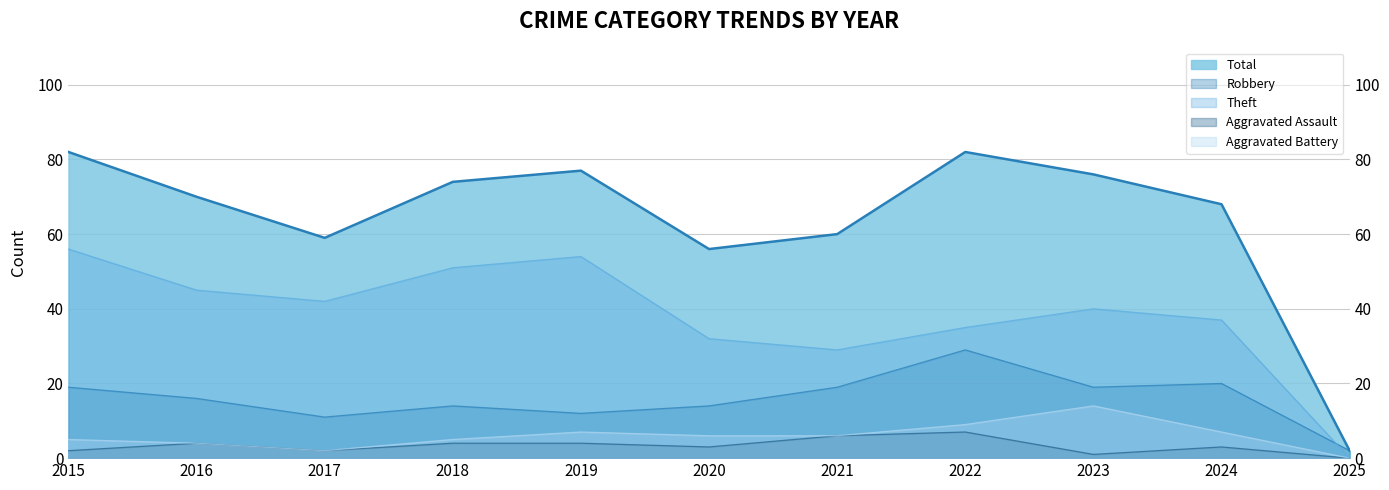

What value does the Aggravated Assault series have at 2021?

6